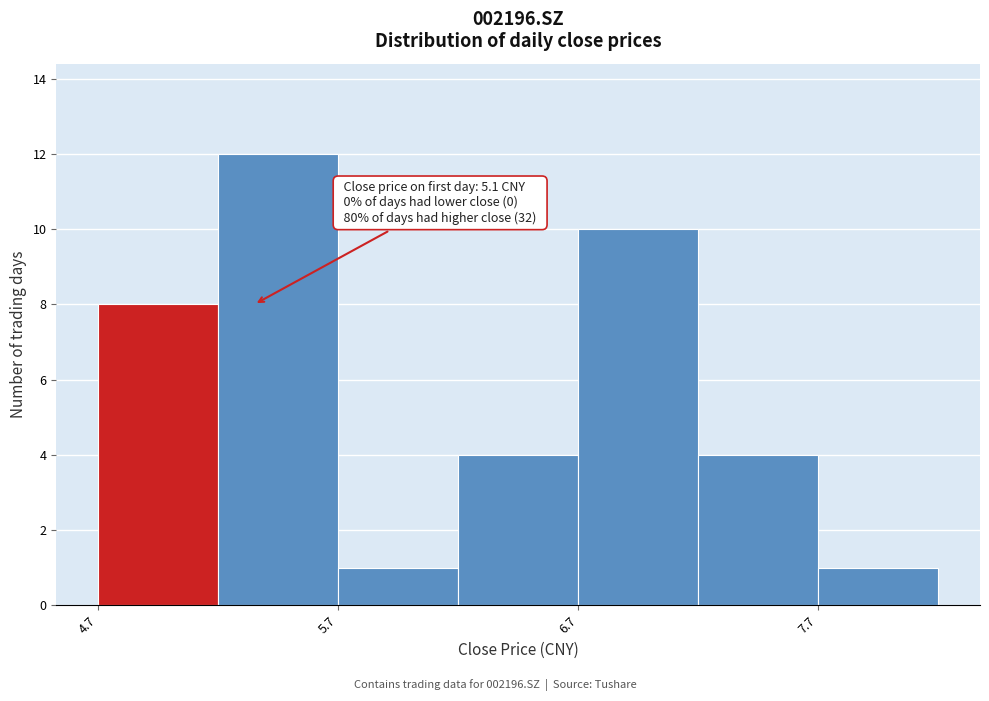

Over which range of the x-axis is the bar tallest?

5.2 to 5.7